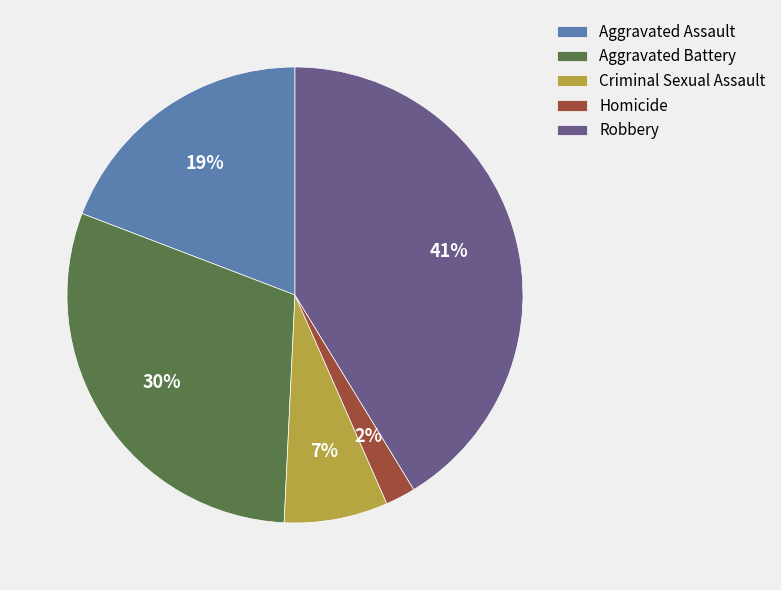

What is the ratio of the value at Aggravated Battery to the value at Aggravated Assault?

1.6